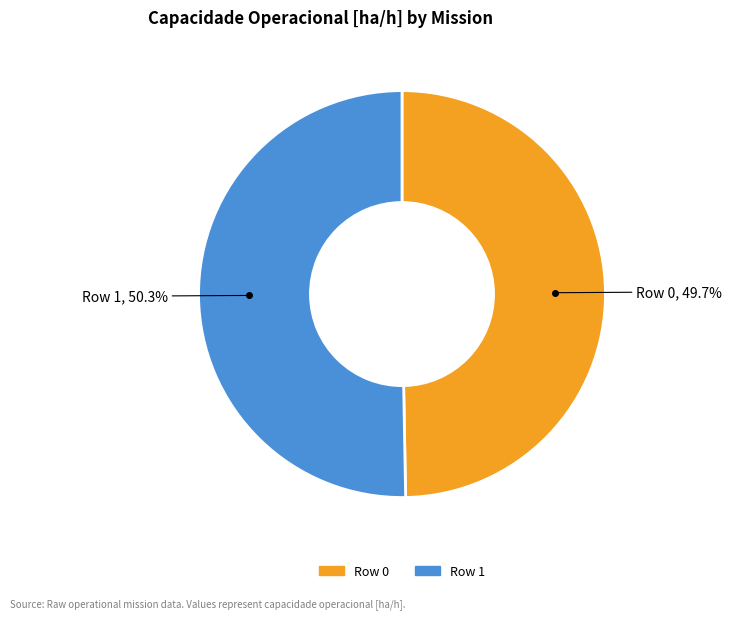

Which slice is the largest?

Row 1